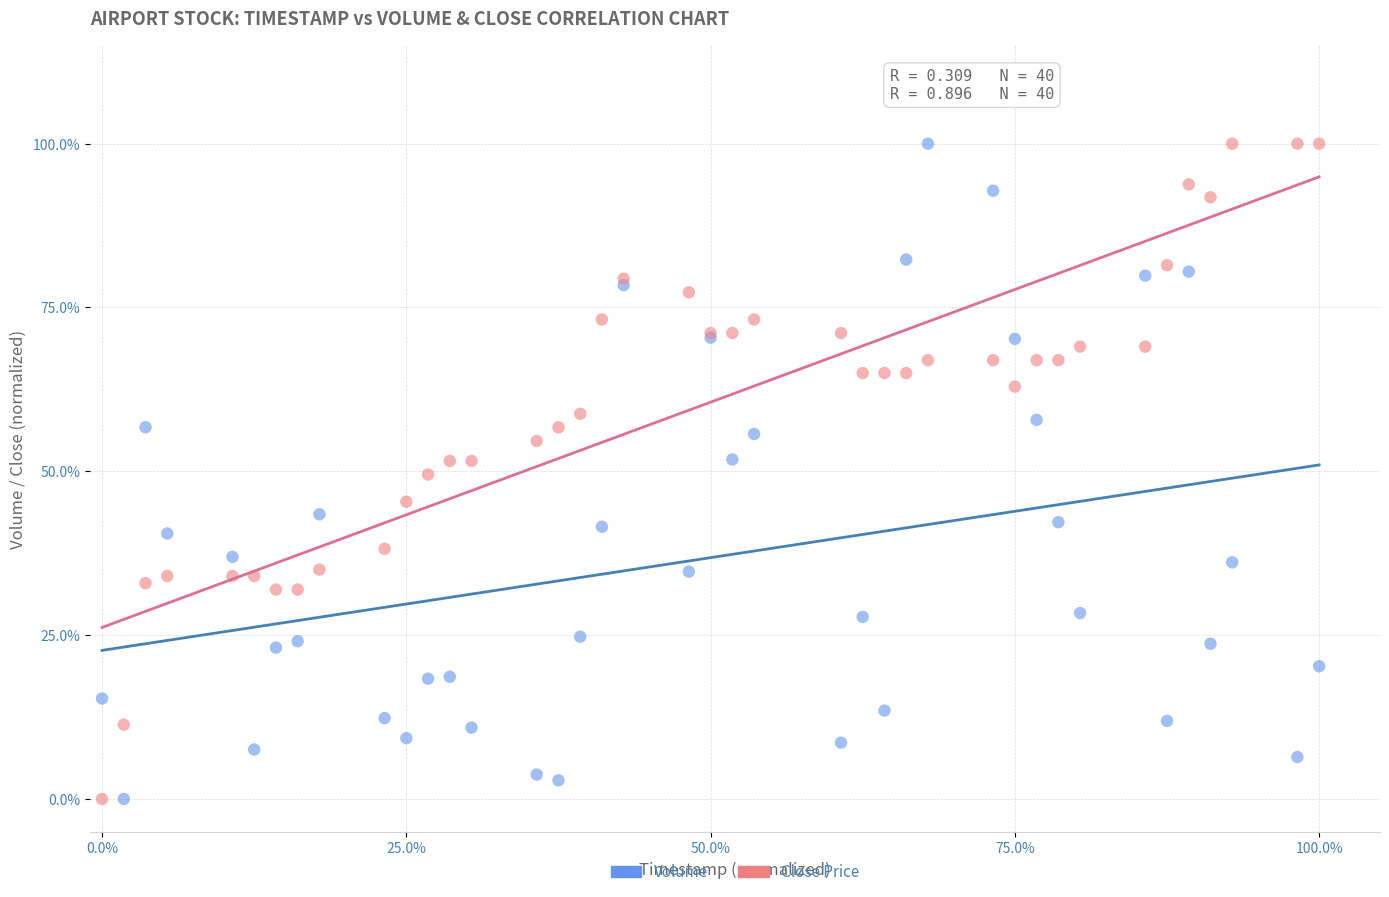

What are all the series names shown in the legend?

Volume, Close Price